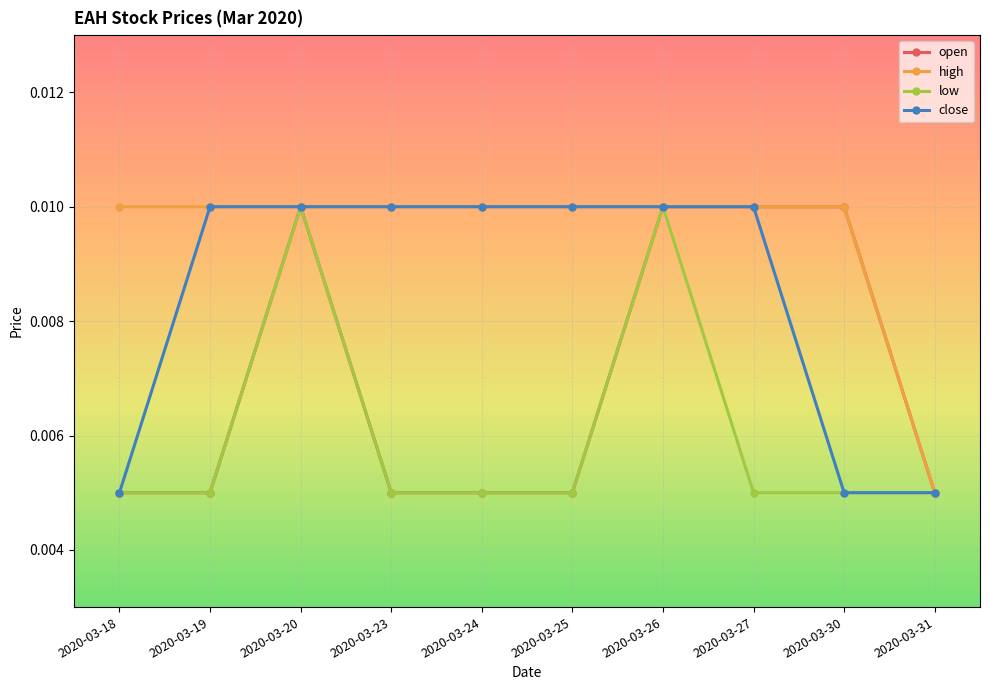

Count the low values in the range 0 to 1.

10